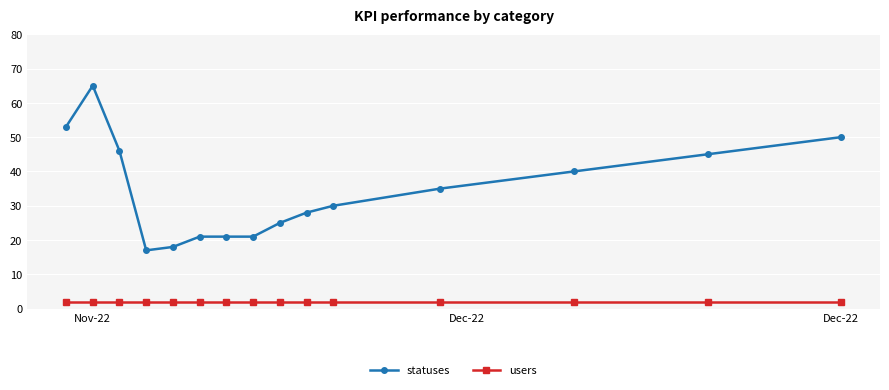

Which series has the largest range (max minus min)?

statuses